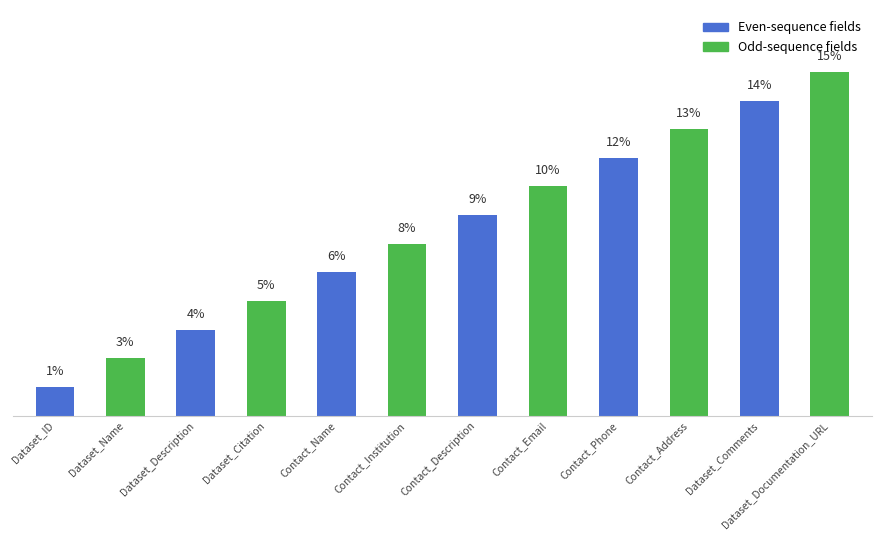

The value at Contact_Phone is 11.5. True or false?

True